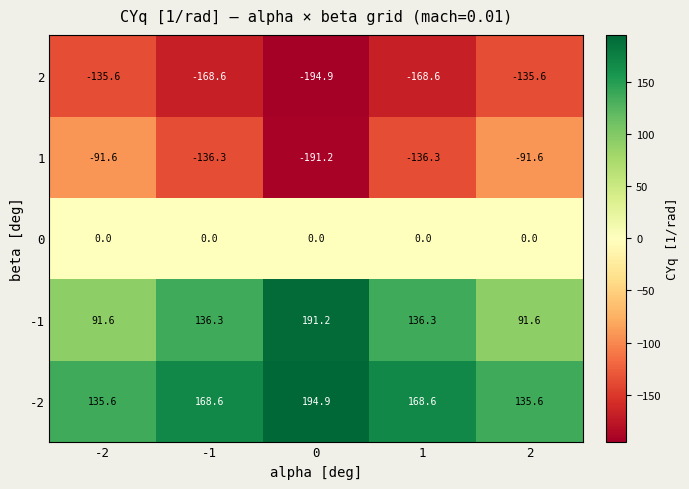

The -1 series shows 85.3 at 0. True or false?

False